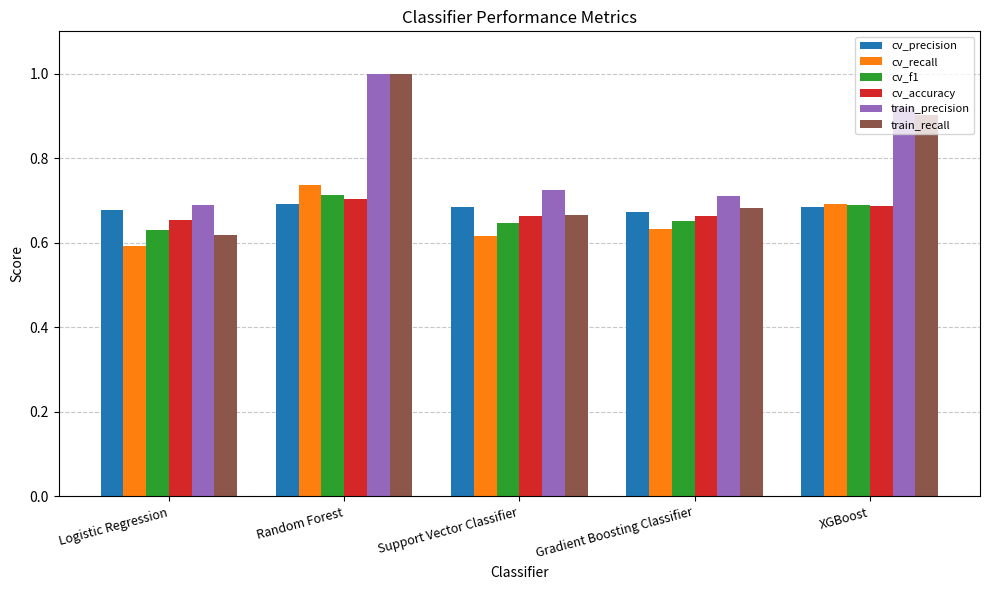

What is the label of the 4th bar from the right?

Random Forest